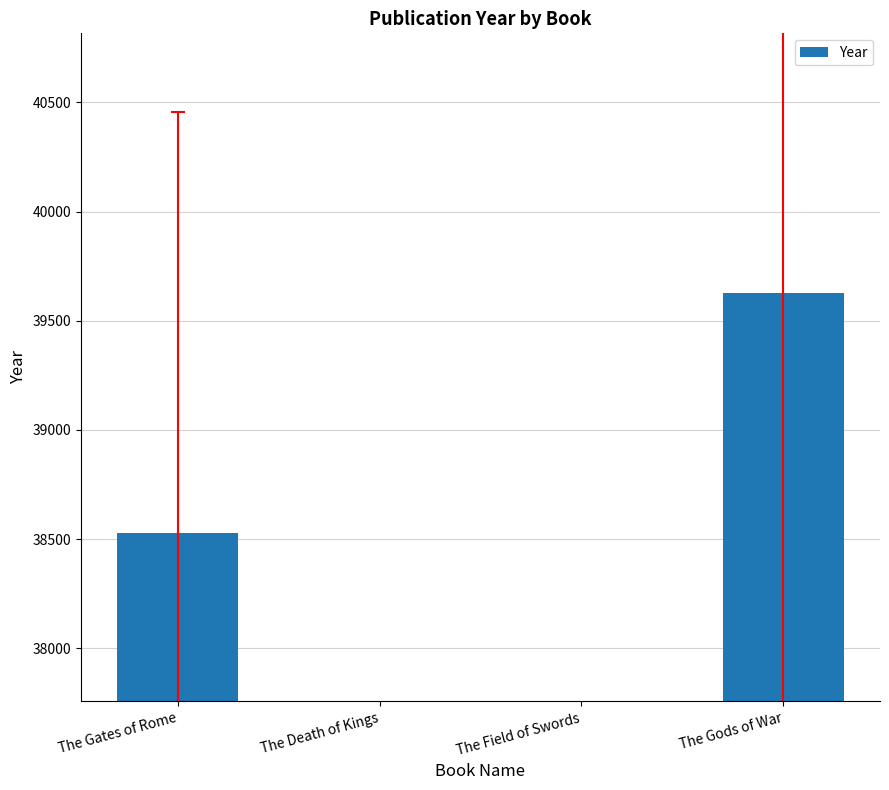

Reading left to right, extract all data points from this chart.

38528	0	0	39627